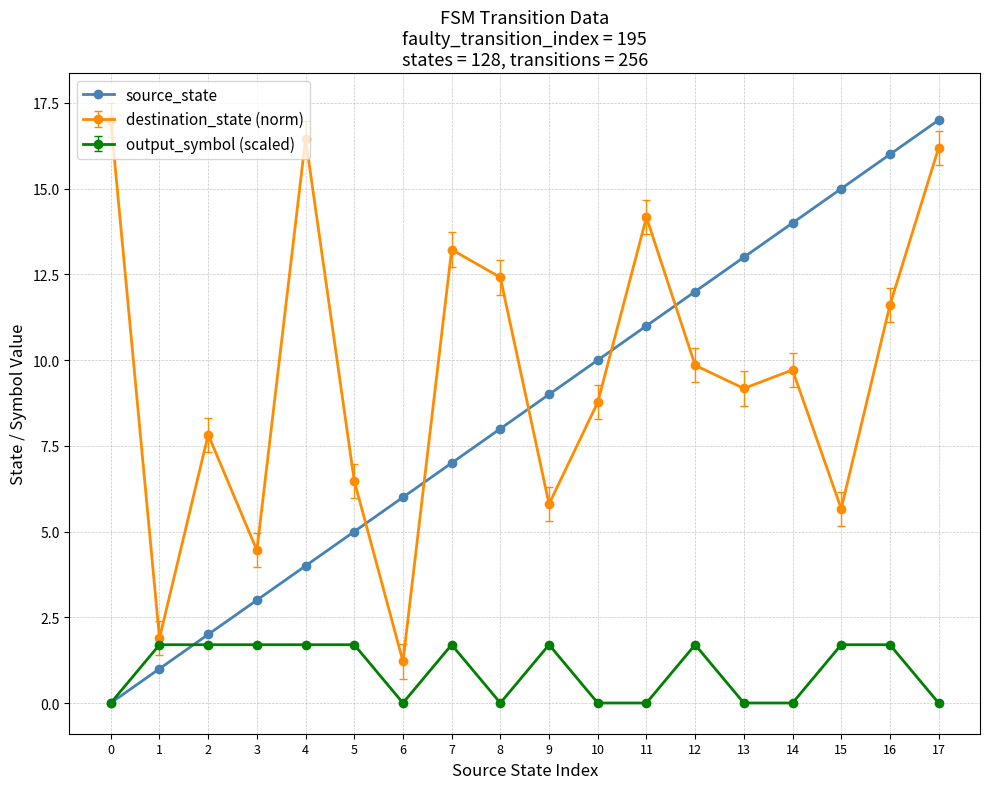

The value of output_symbol (scaled) at 0 is 0.9. True or false?

False